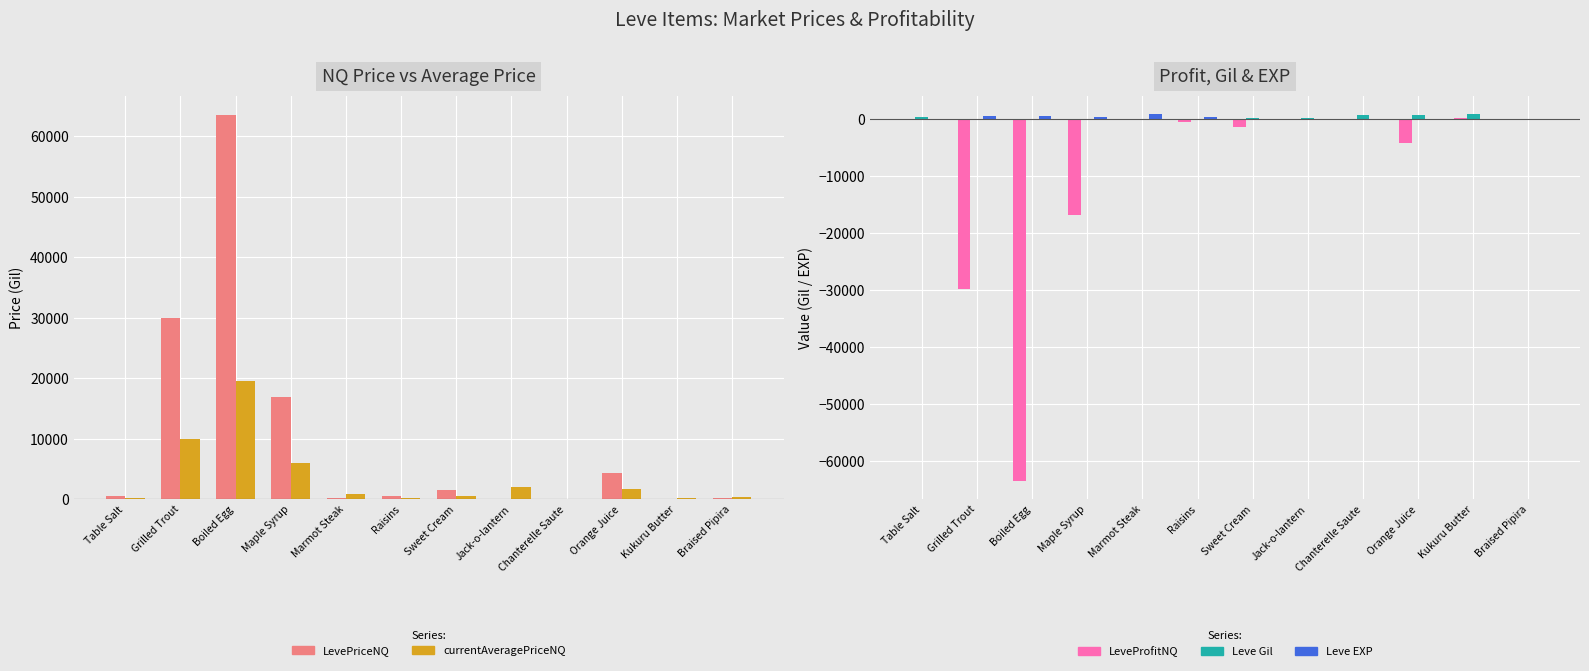

How many groups of bars are there?

12